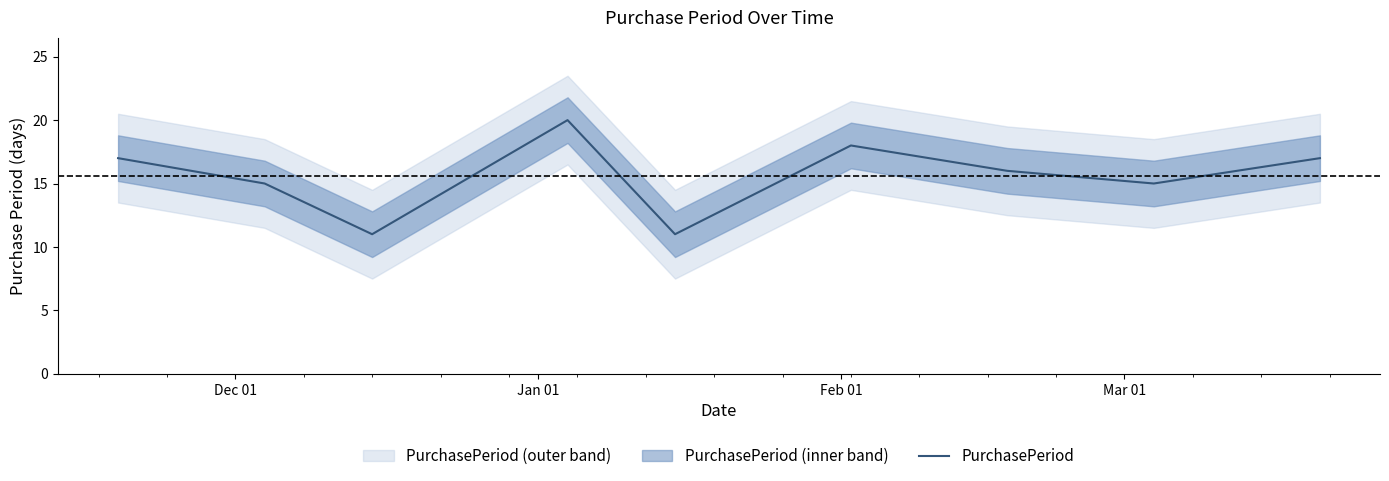

What is the highest value of the PurchasePeriod series?

20